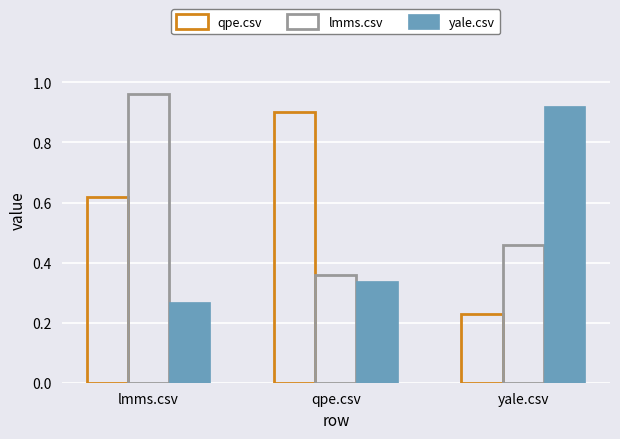

Which category has the highest value in the yale.csv series?

yale.csv